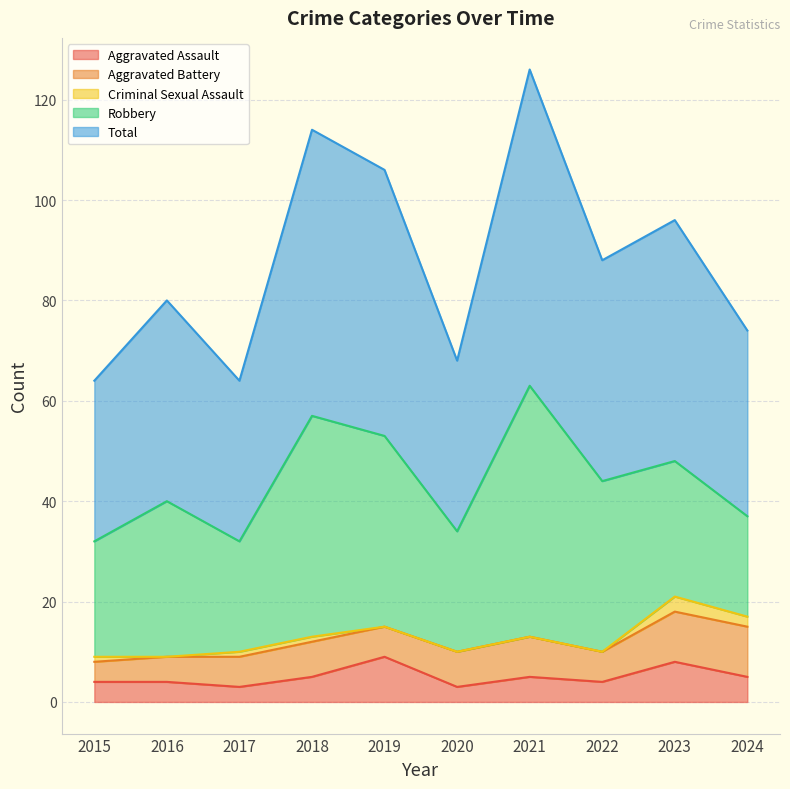

What is the value of the Aggravated Assault point at the 4th from the left?

5